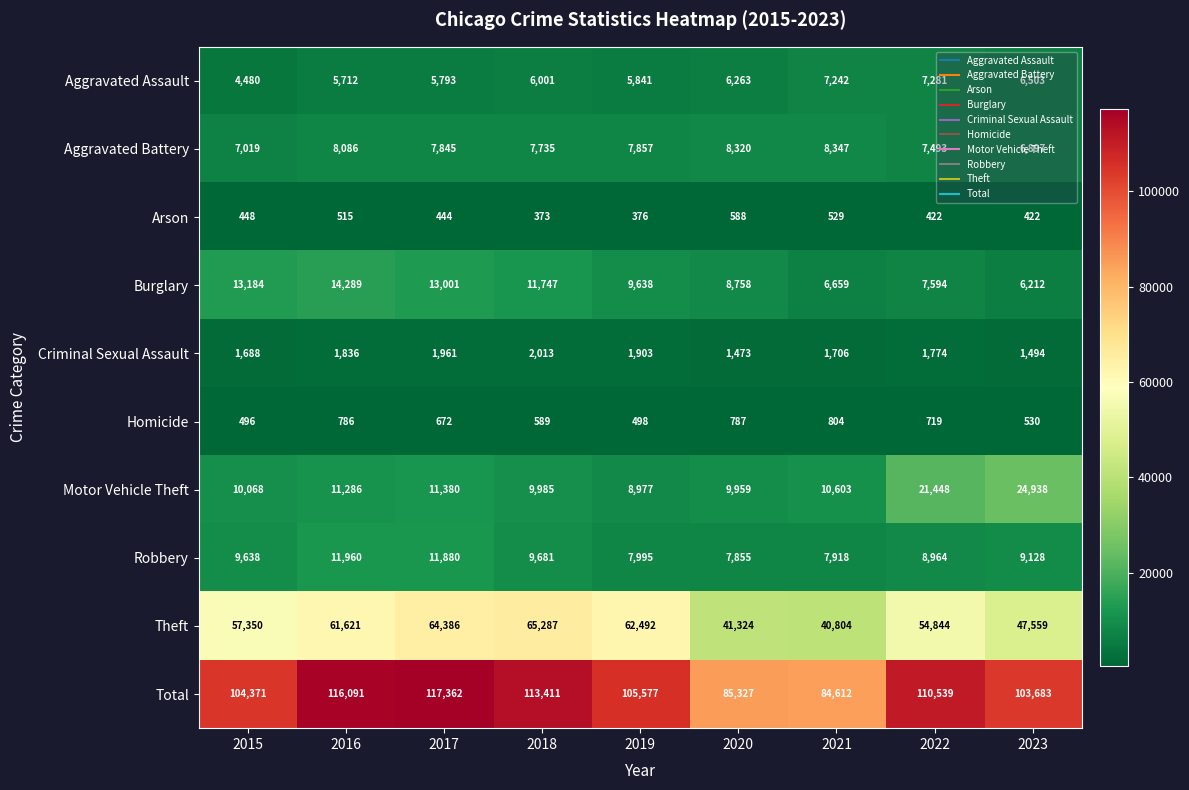

Is the value of Robbery at 2021 greater than the value of Total at 2019?

No